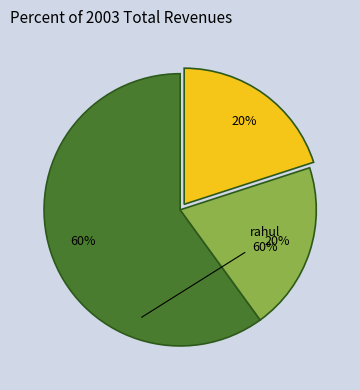

Does any single category account for the majority?

Yes